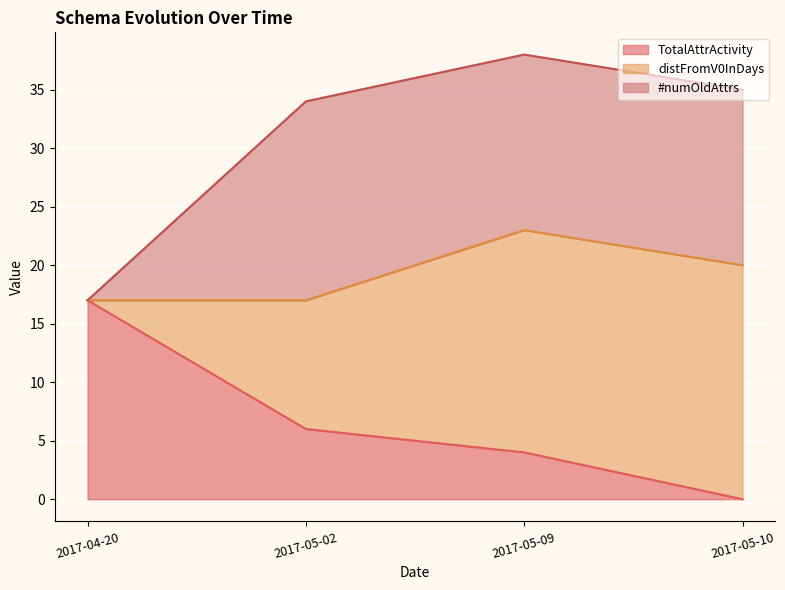

Reading right to left, list all the values displayed in this chart.

TotalAttrActivity: 2017-05-10=0	2017-05-09=4	2017-05-02=6	2017-04-20=17
distFromV0InDays: 2017-05-10=20	2017-05-09=19	2017-05-02=11	2017-04-20=0
#numOldAttrs: 2017-05-10=15	2017-05-09=15	2017-05-02=17	2017-04-20=0